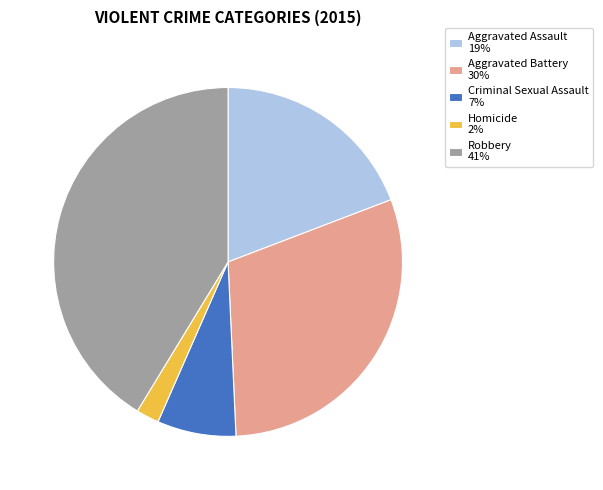

Is the sum of Aggravated Assault and Homicide greater than half?

No